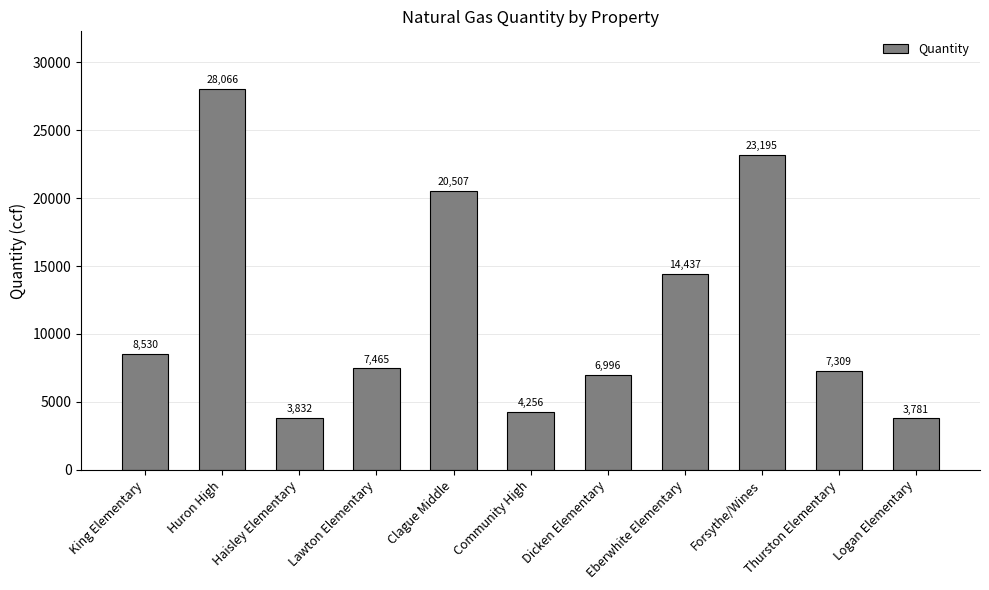

List the labels in order of value, largest first.

Huron High, Forsythe/Wines, Clague Middle, Eberwhite Elementary, King Elementary, Lawton Elementary, Thurston Elementary, Dicken Elementary, Community High, Haisley Elementary, Logan Elementary